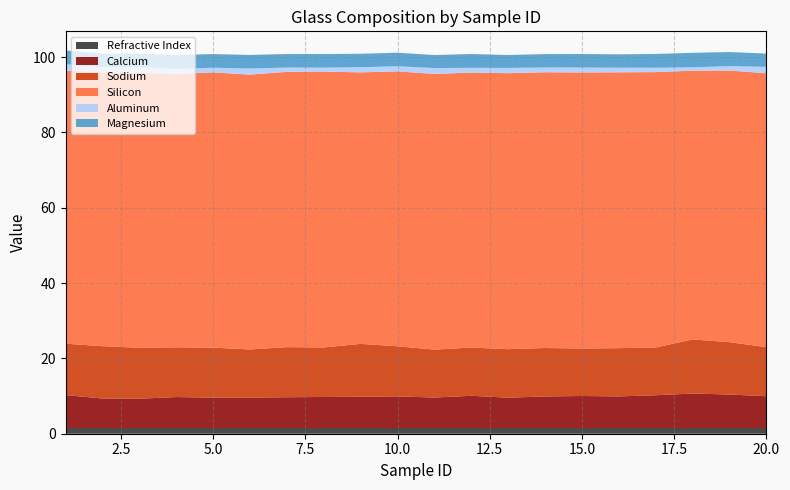

Reading left to right, list all the values displayed in this chart.

Refractive Index: 1.5	1.5	1.5	1.5	1.5	1.5	1.5	1.5	1.5	1.5	1.5	1.5	1.5	1.5	1.5	1.5	1.5	1.5	1.5	1.5
Calcium: 8.8	7.8	7.8	8.2	8.1	8.1	8.2	8.2	8.3	8.4	8.1	8.6	8.1	8.4	8.5	8.4	8.7	9.2	8.9	8.4
Sodium: 13.6	13.9	13.5	13.2	13.3	12.8	13.3	13.2	14.0	13.3	12.7	12.8	12.9	12.9	12.6	12.8	12.7	14.4	13.9	13.0
Silicon: 72.5	72.7	73.0	72.6	73.1	73.0	73.1	73.2	72.1	73.0	73.2	73.0	73.3	73.2	73.3	73.2	73.1	71.4	72.1	72.7
Aluminum: 1.7	1.4	1.5	1.3	1.2	1.6	1.1	1.1	1.4	1.4	1.6	1.3	1.4	1.3	1.3	1.2	1.2	0.9	1.2	1.7
Magnesium: 3.6	3.6	3.5	3.7	3.6	3.6	3.6	3.6	3.6	3.6	3.5	3.7	3.4	3.6	3.6	3.5	3.7	3.9	3.7	3.5